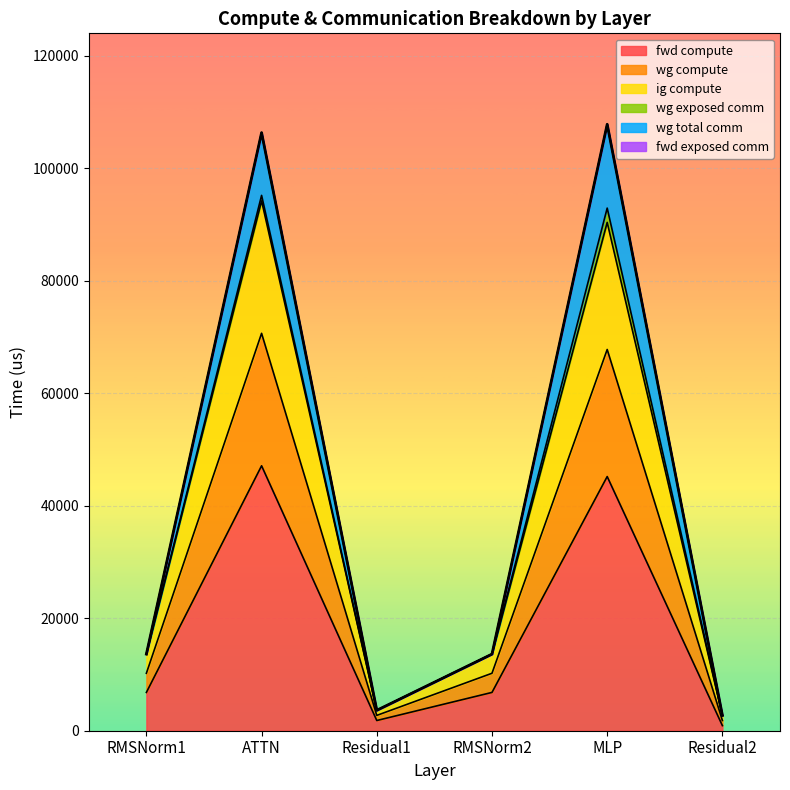

Does the chart display data point markers on the line(s)?

No